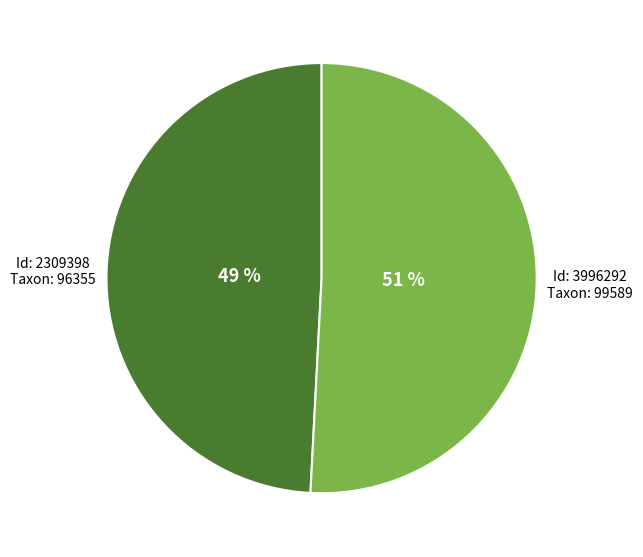

To the nearest percent, what is the difference between the largest and smallest slice percentages?

2%